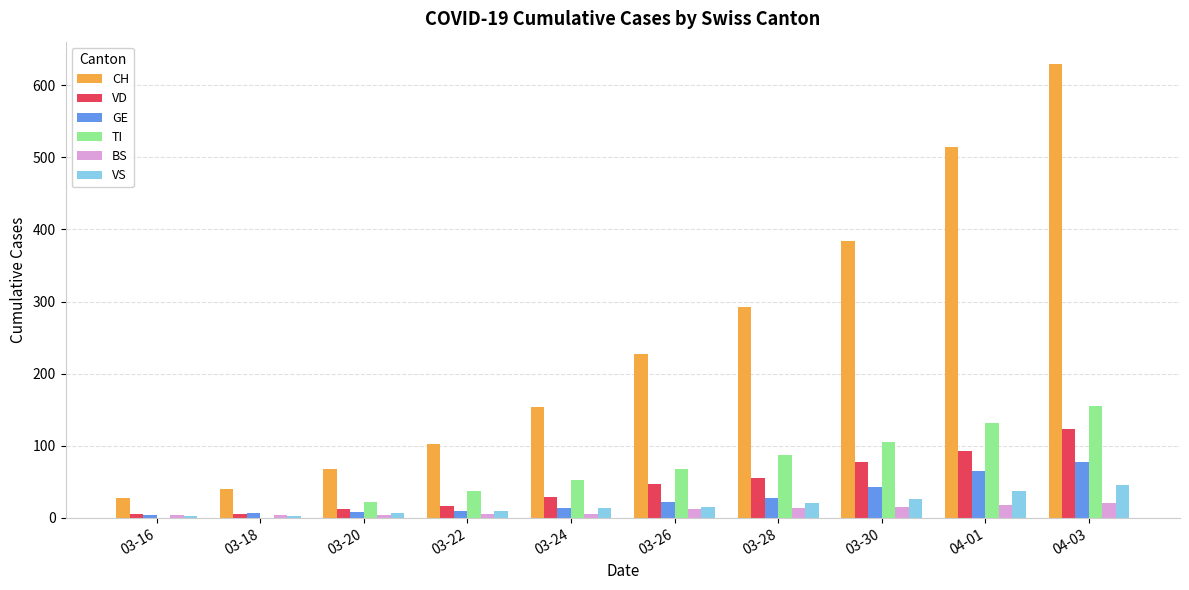

Does the chart contain stacked bars?

No